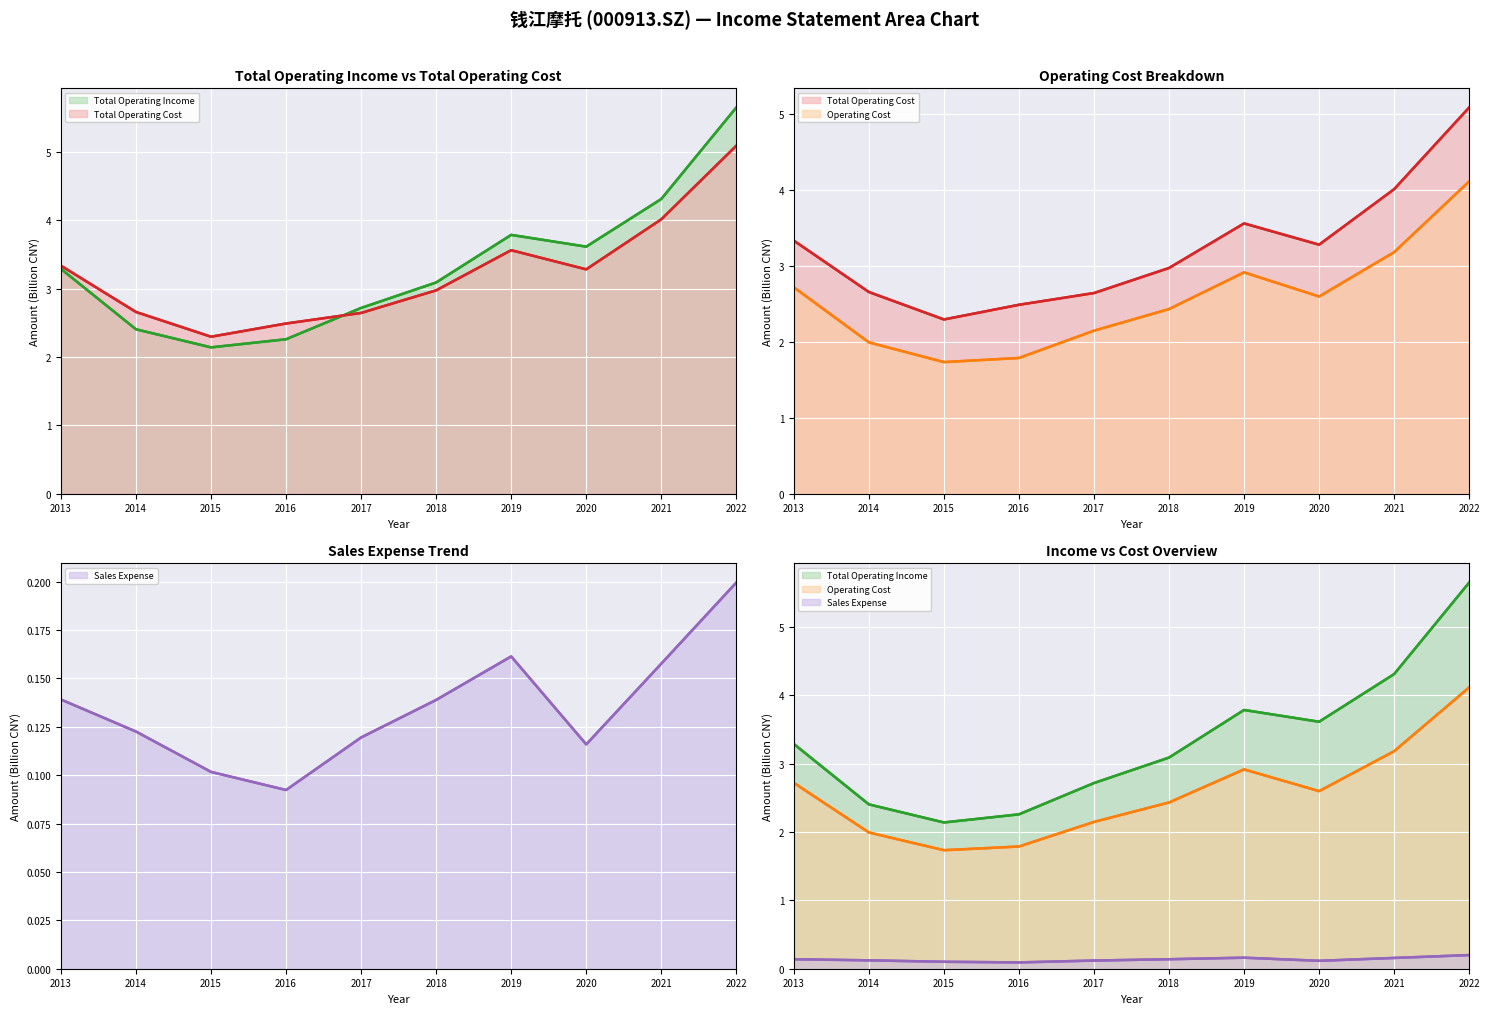

What is the difference between the maximum and second lowest values in the Operating Cost series?

2.3